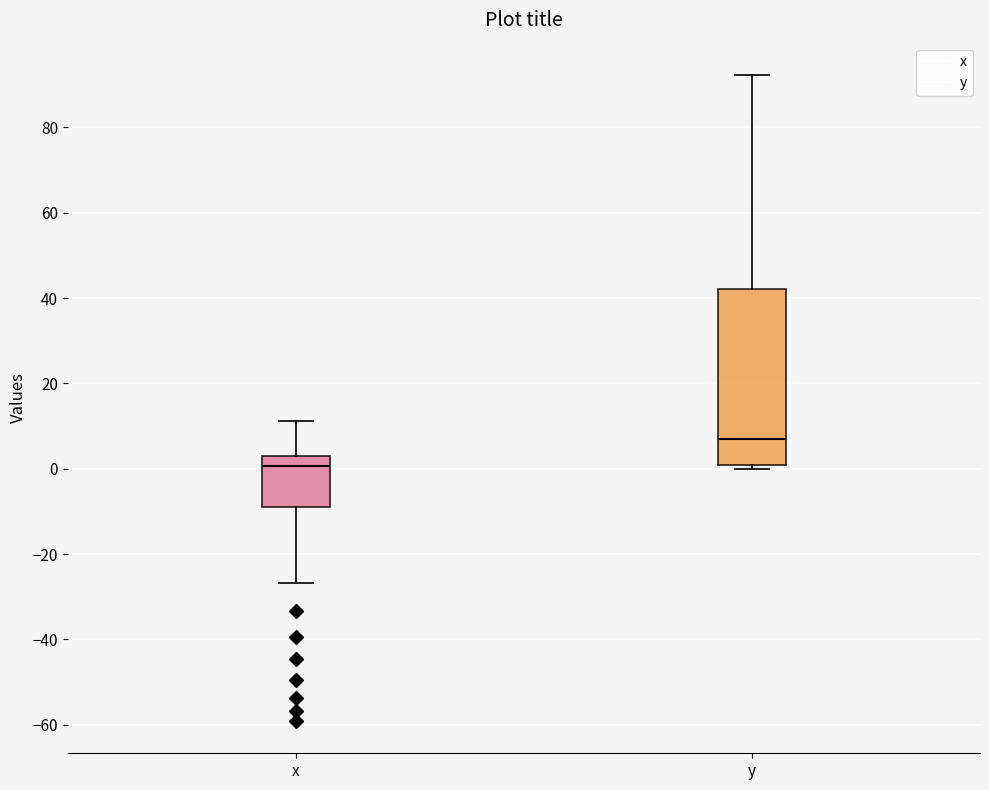

Where does the median line of the box for y sit on the y-axis? The values are not printed on the chart, so give them approximately, as read against the axis.

6